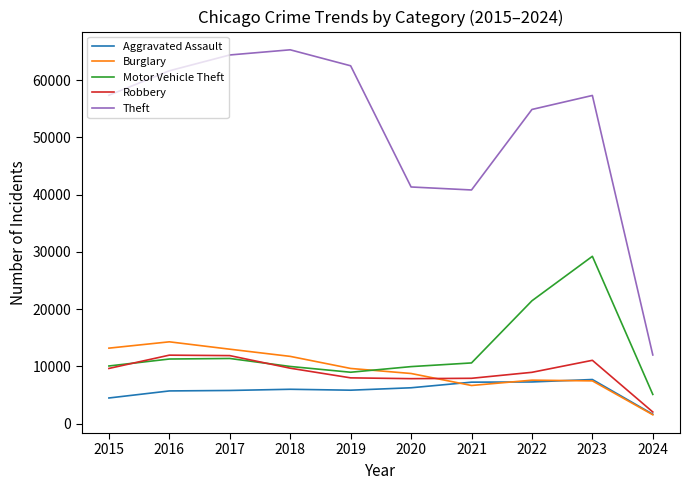

True or false: Aggravated Assault and Burglary cross at least once.

True